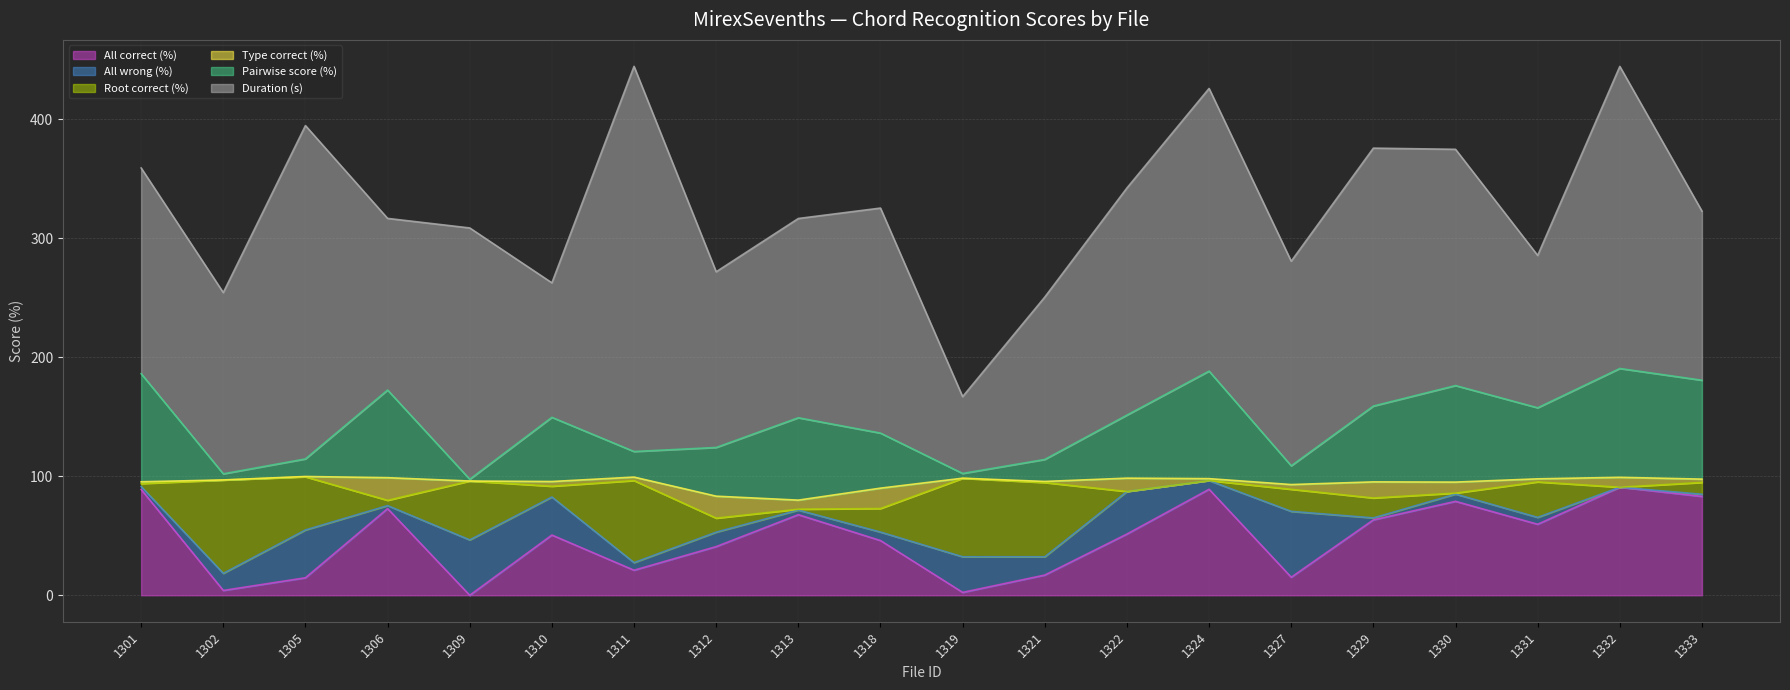

At which category is the sum across all series the highest?

1311